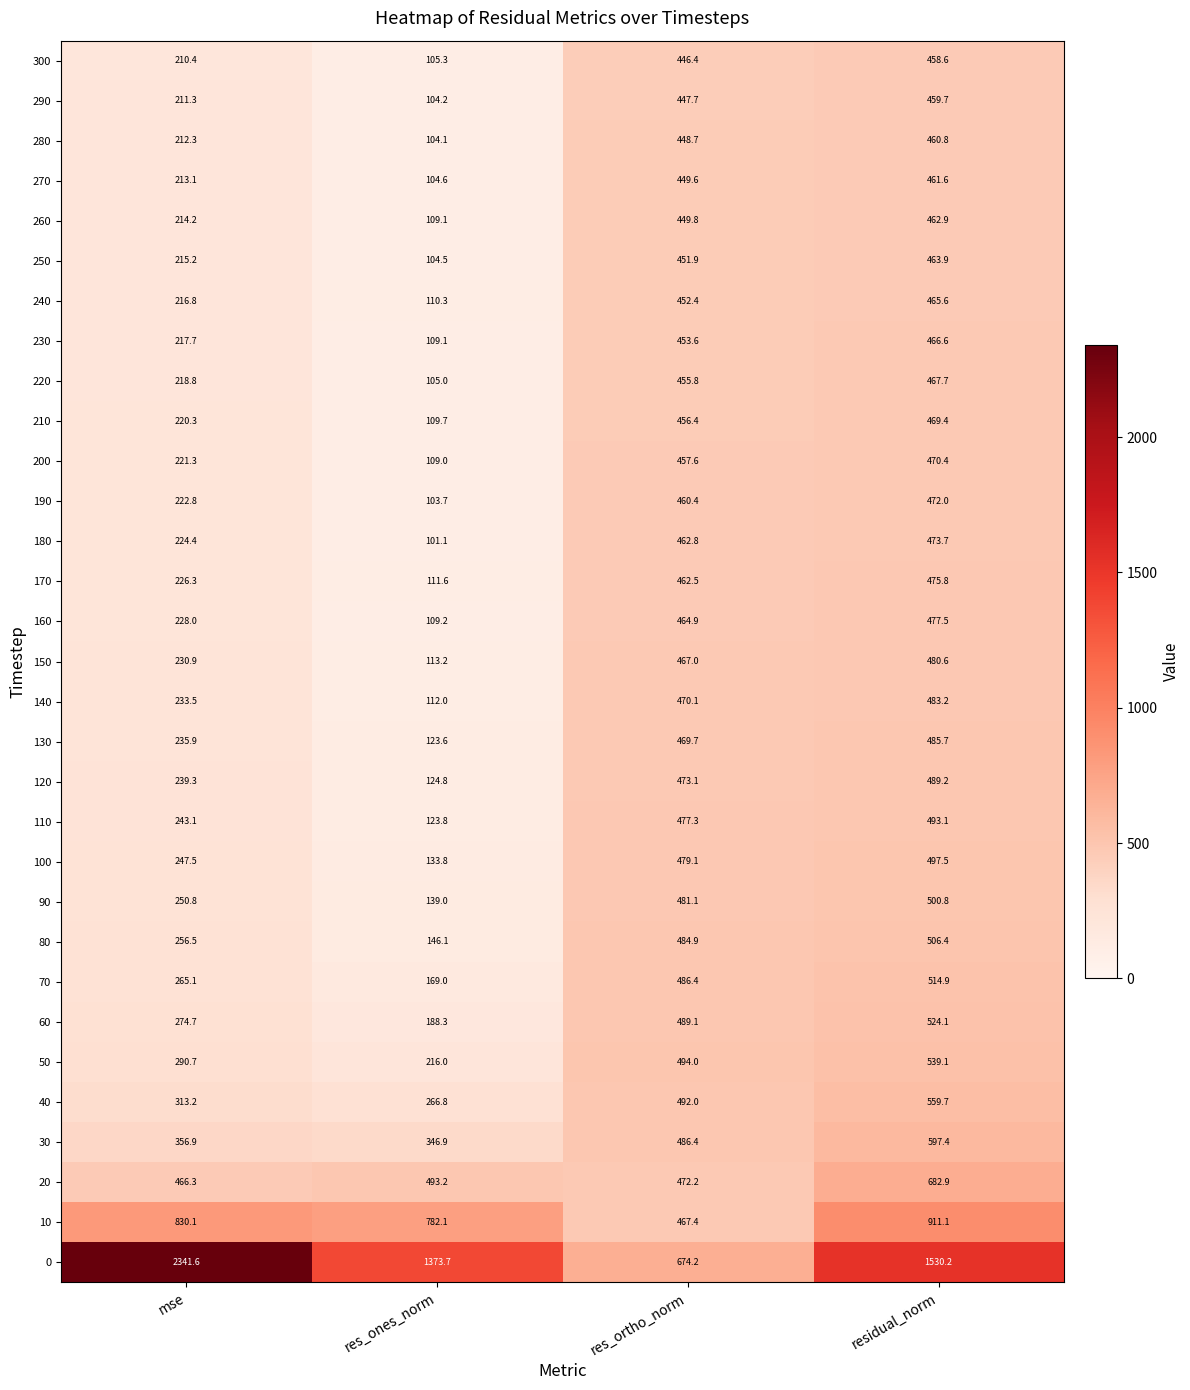

List the labels in order of 0 value, largest first.

mse, residual_norm, res_ones_norm, res_ortho_norm